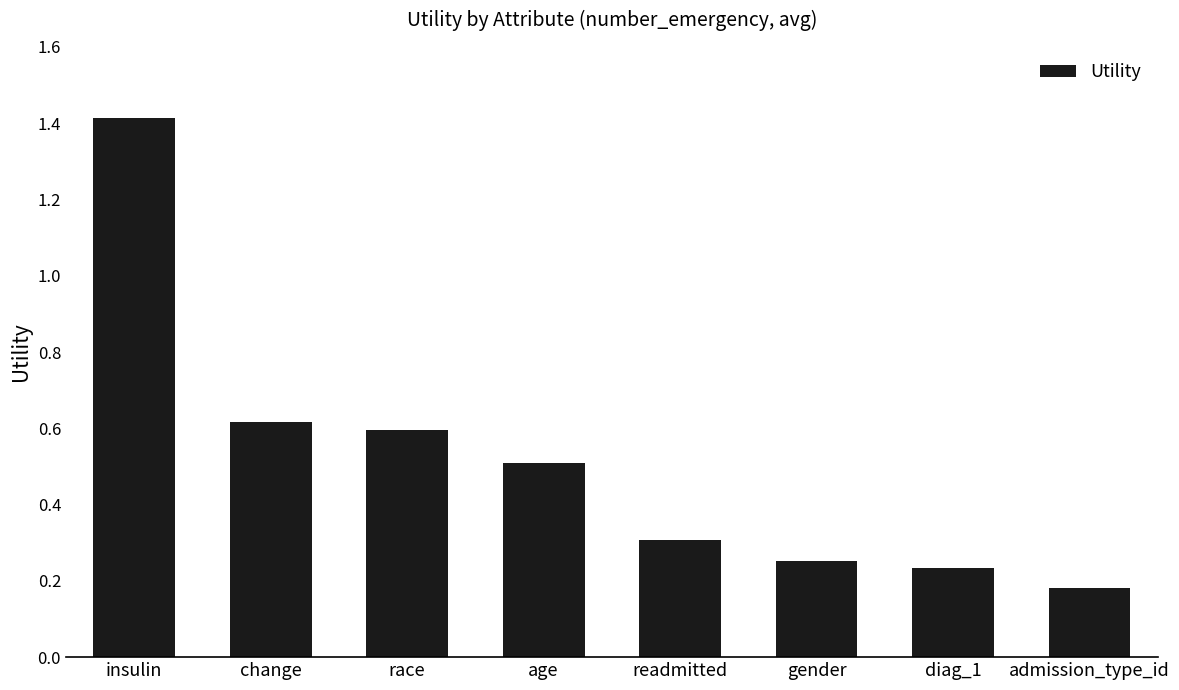

How many values are between 0 and 1?

7